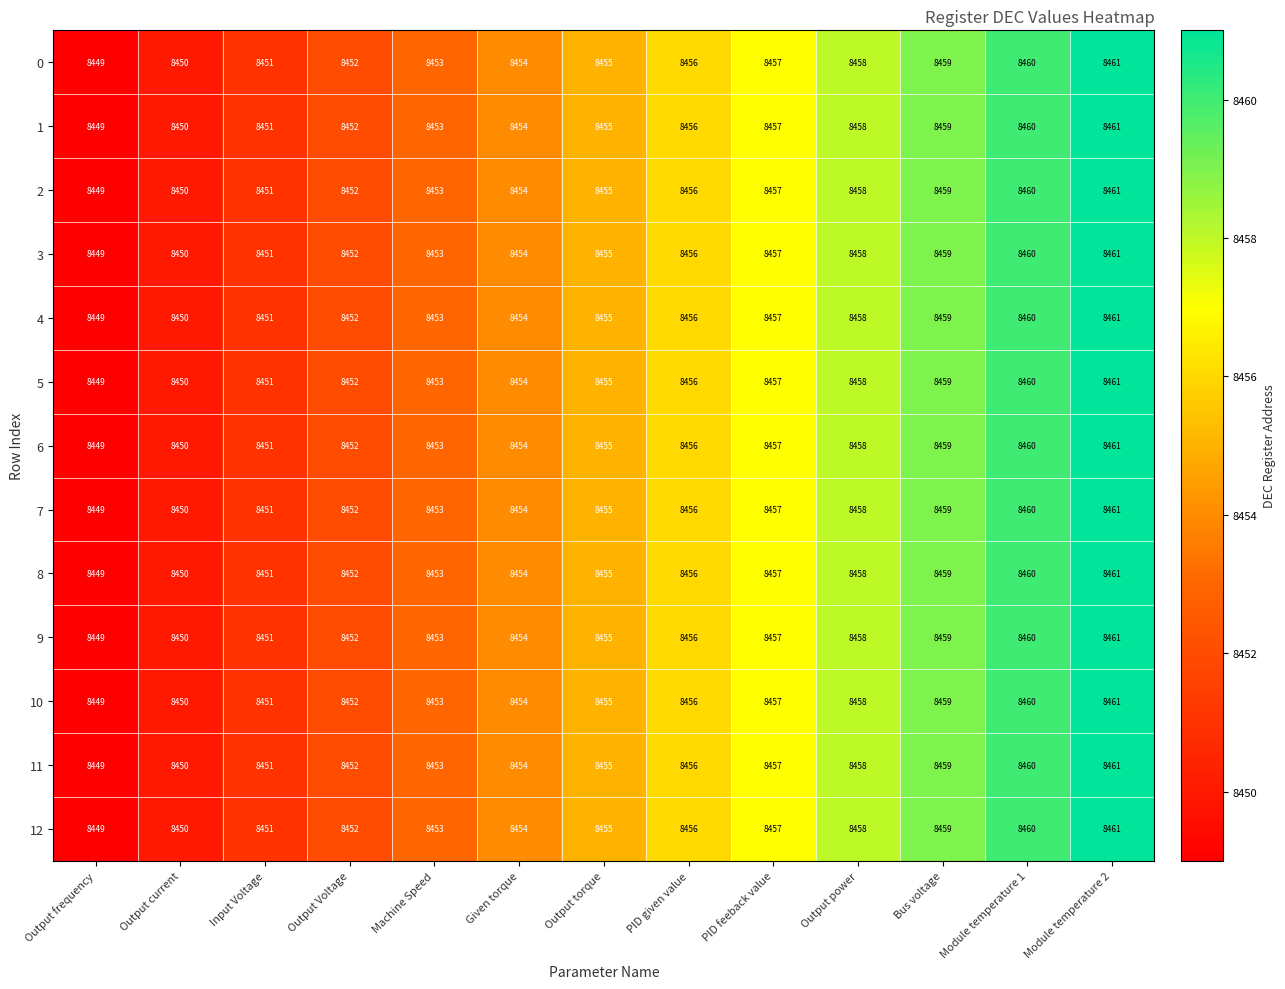

What is the maximum value shown in the chart?

8461